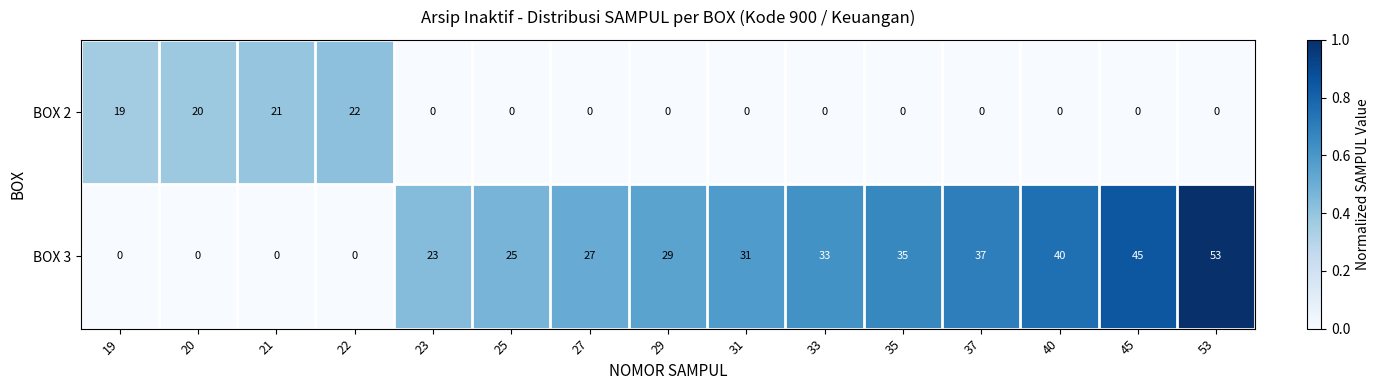

What is the sum of all BOX 3 values?

378